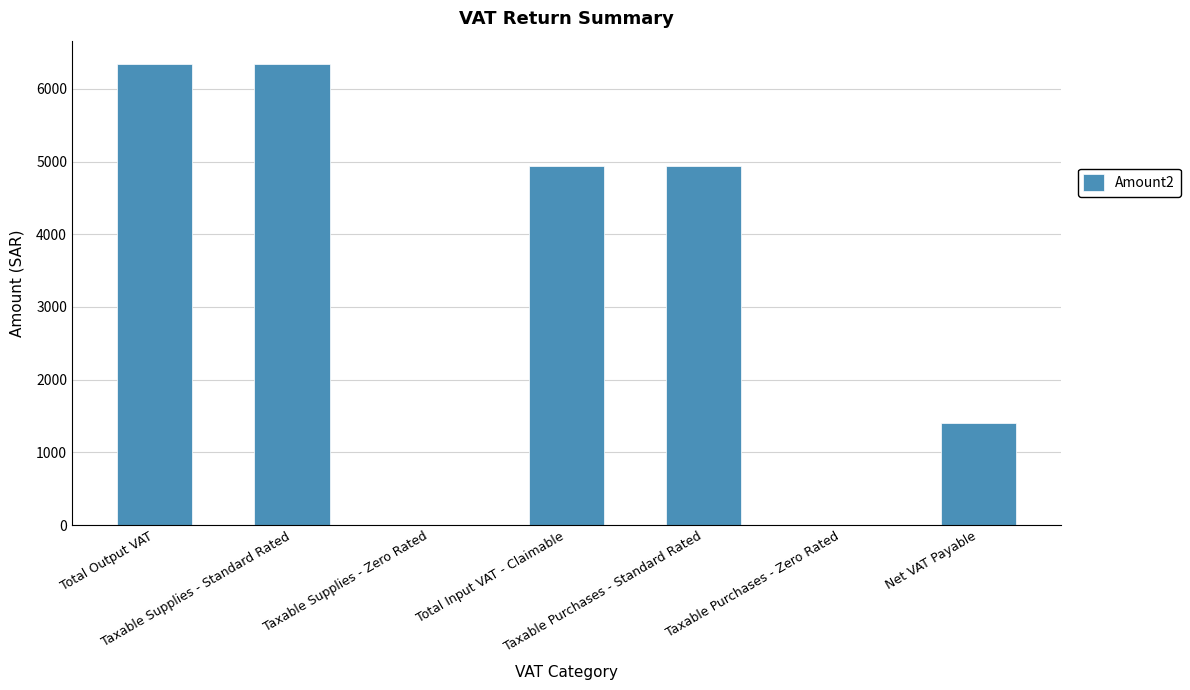

At which label does the data first exceed 4941?

Total Output VAT